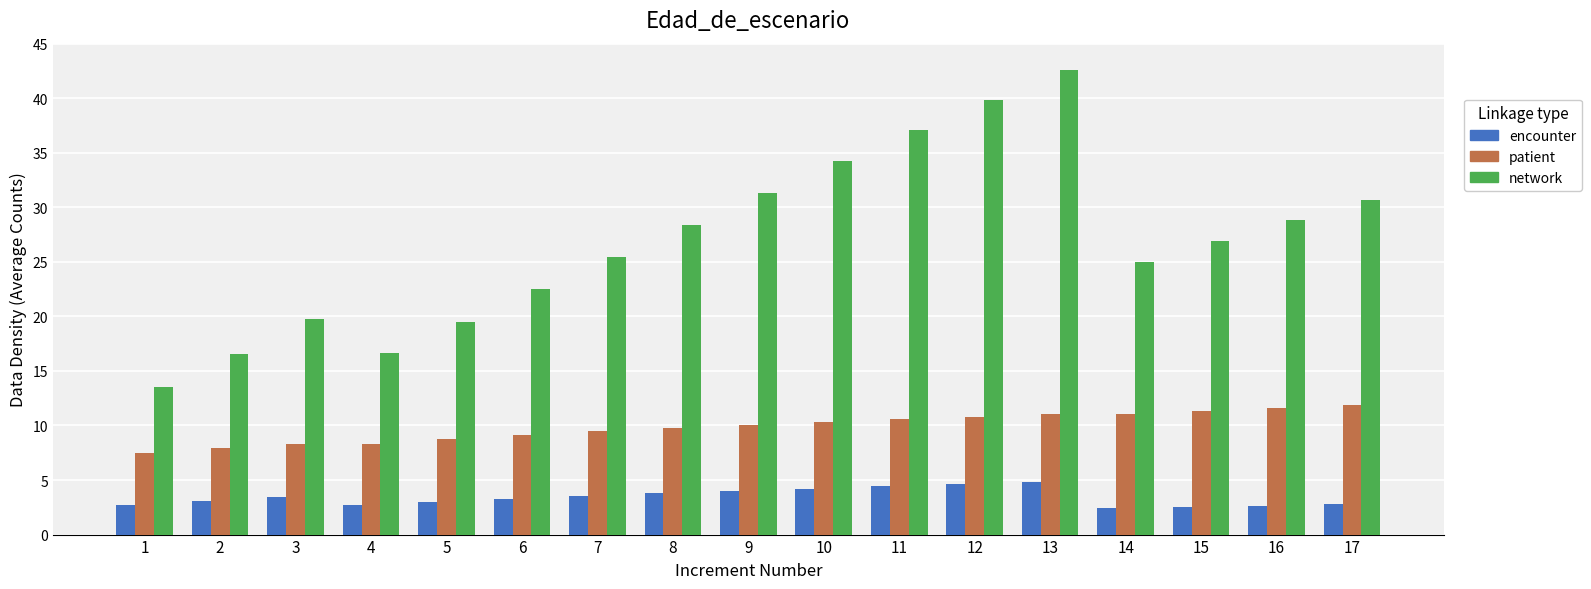

Which label corresponds to the largest value in the chart?

13